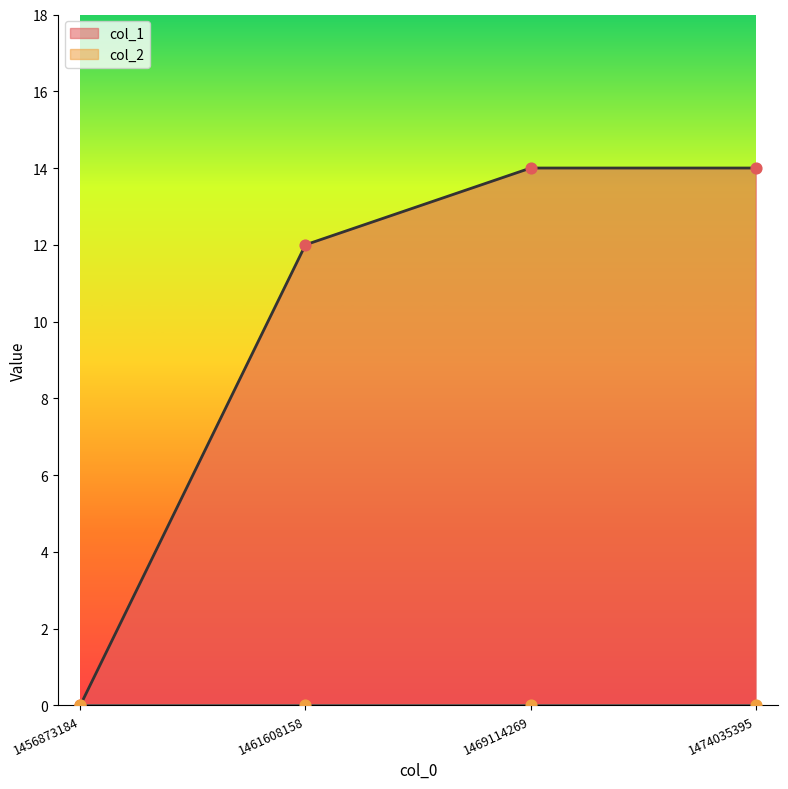

Which has a higher value, 1469114269 or 1474035395?

1469114269